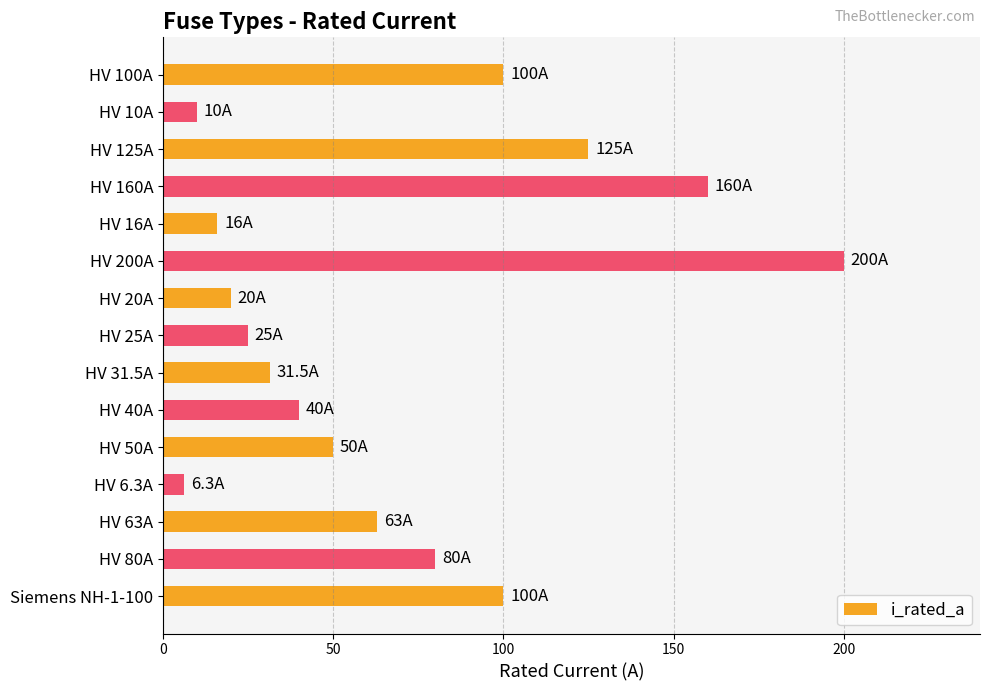

What is the label of the 7th bar from the top?

HV 20A